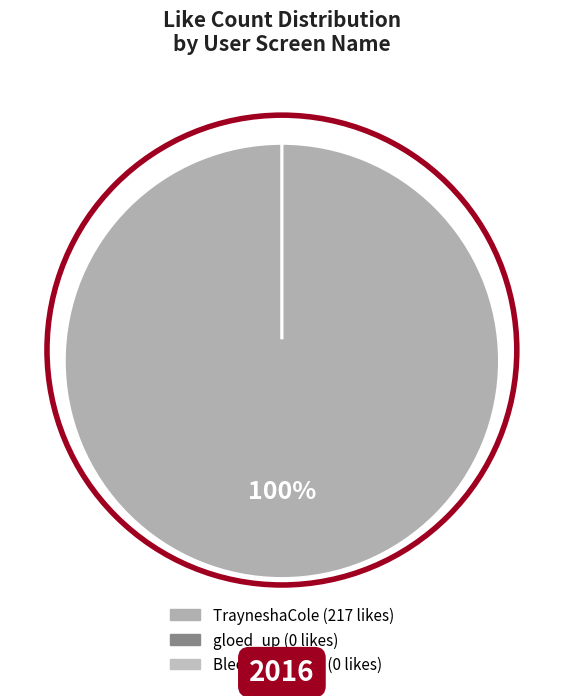

Count the number of slices in the pie.

6